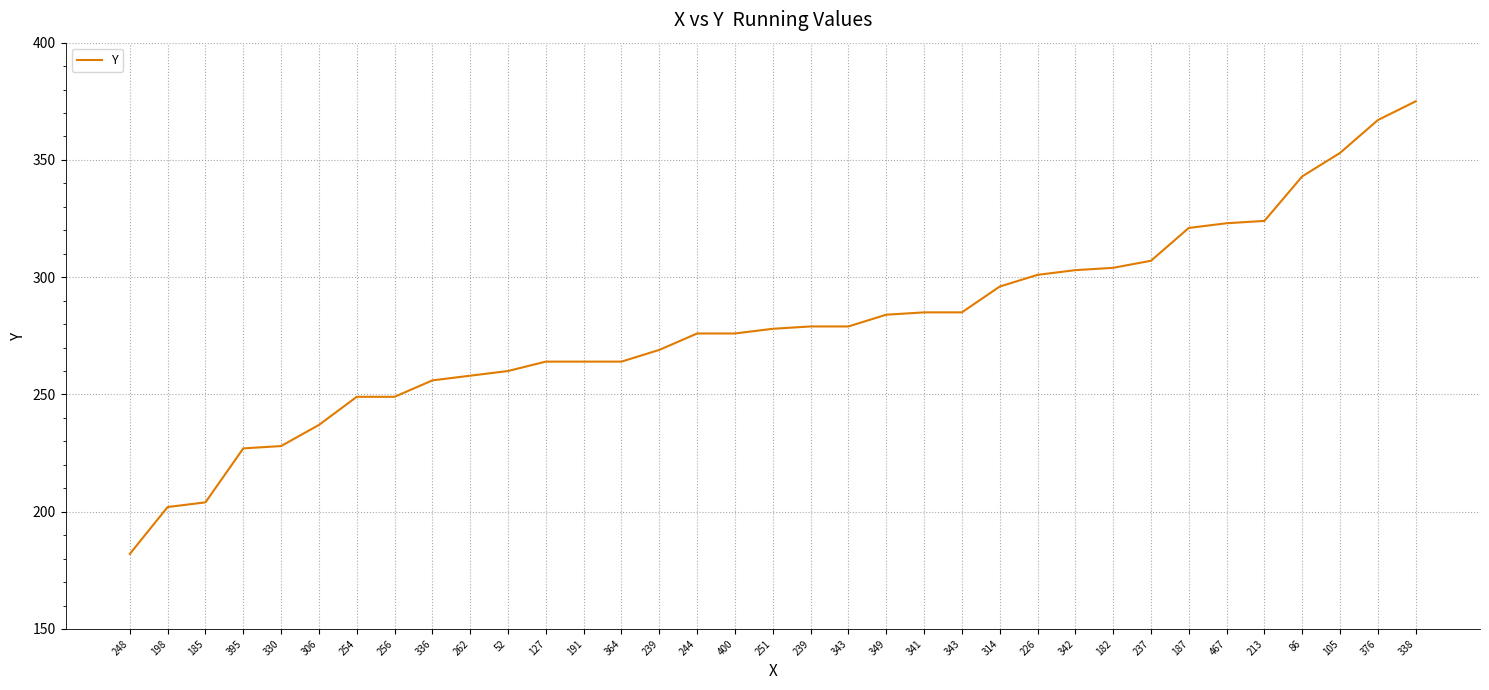

Is this an area chart (filled region under the line)?

No